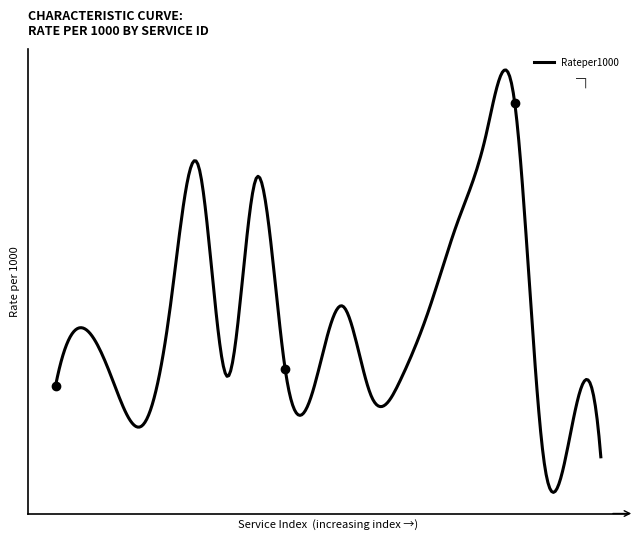

Does the chart display data point markers on the line(s)?

No